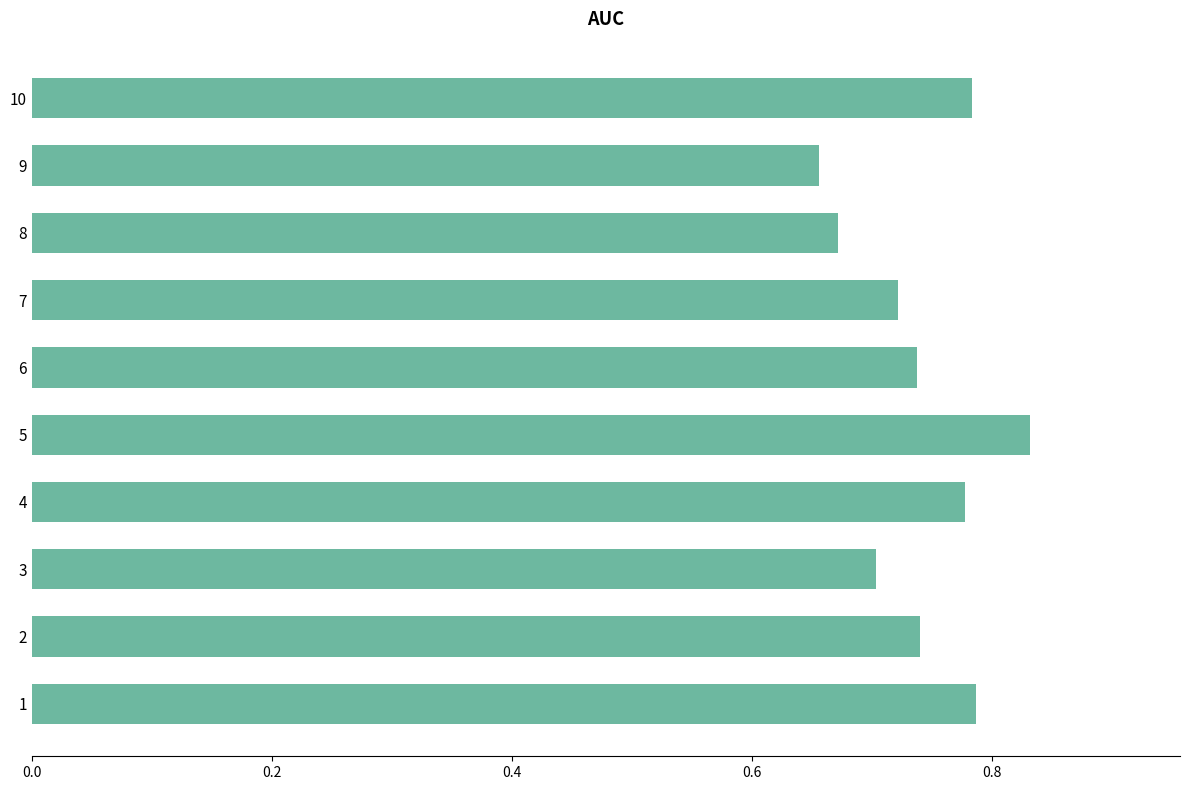

Where is the data nearest to the value 0?

9